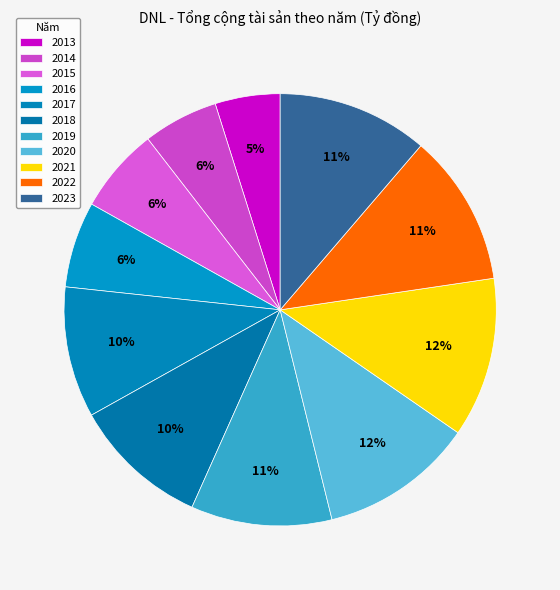

Is it true that 2014 is 16% of the pie?

False